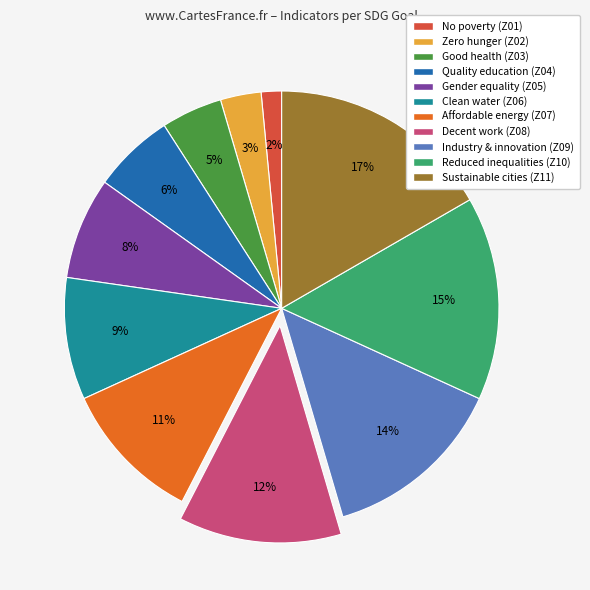

To the nearest percent, what portion does Affordable energy (Z07) represent?

11%